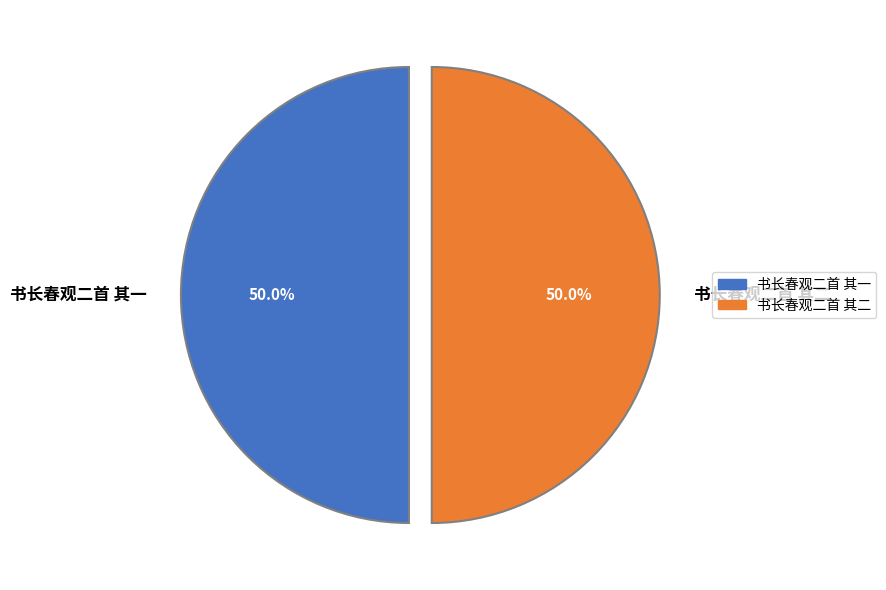

What is the total percentage of 书长春观二首 其一 and 书长春观二首 其二?

100.0%